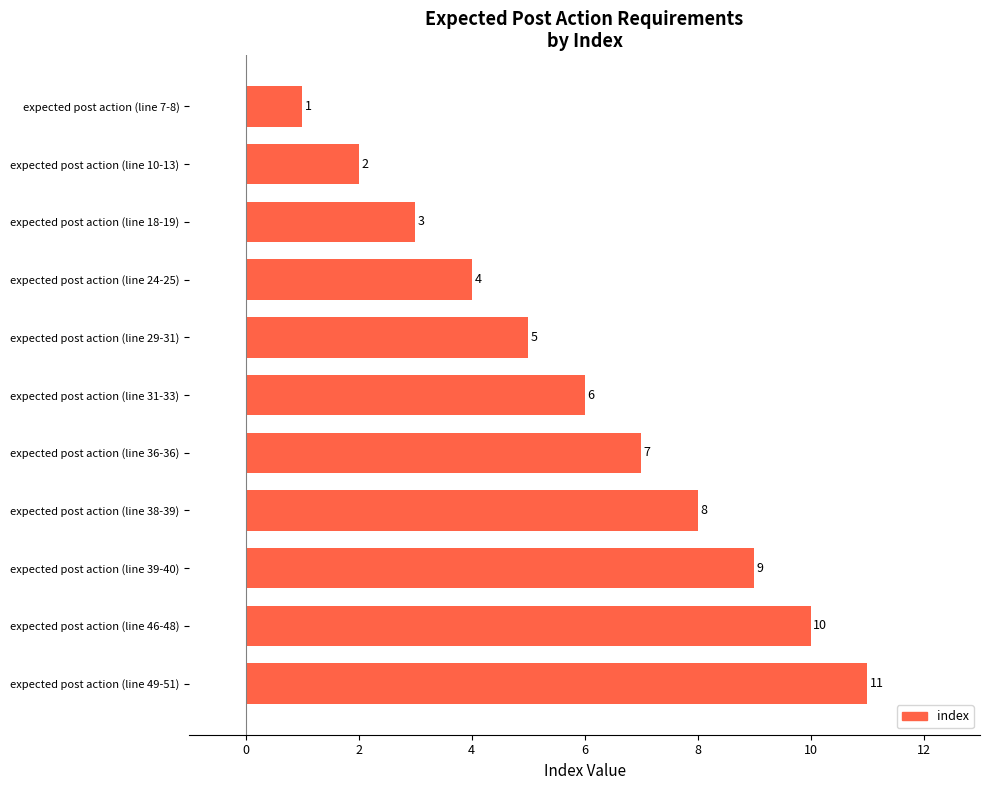

Where is the data nearest to the value 6?

expected post action (line 31-33)